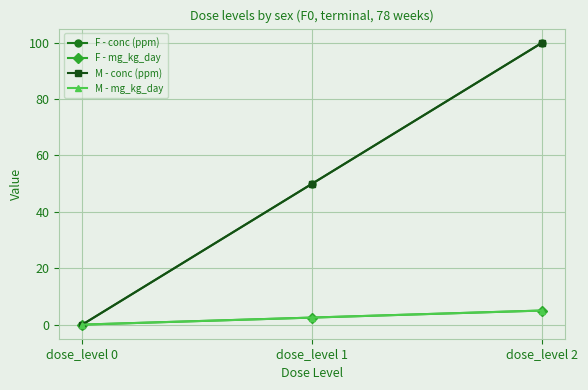

What is the spread (max minus min) of values at dose_level 1?

47.5